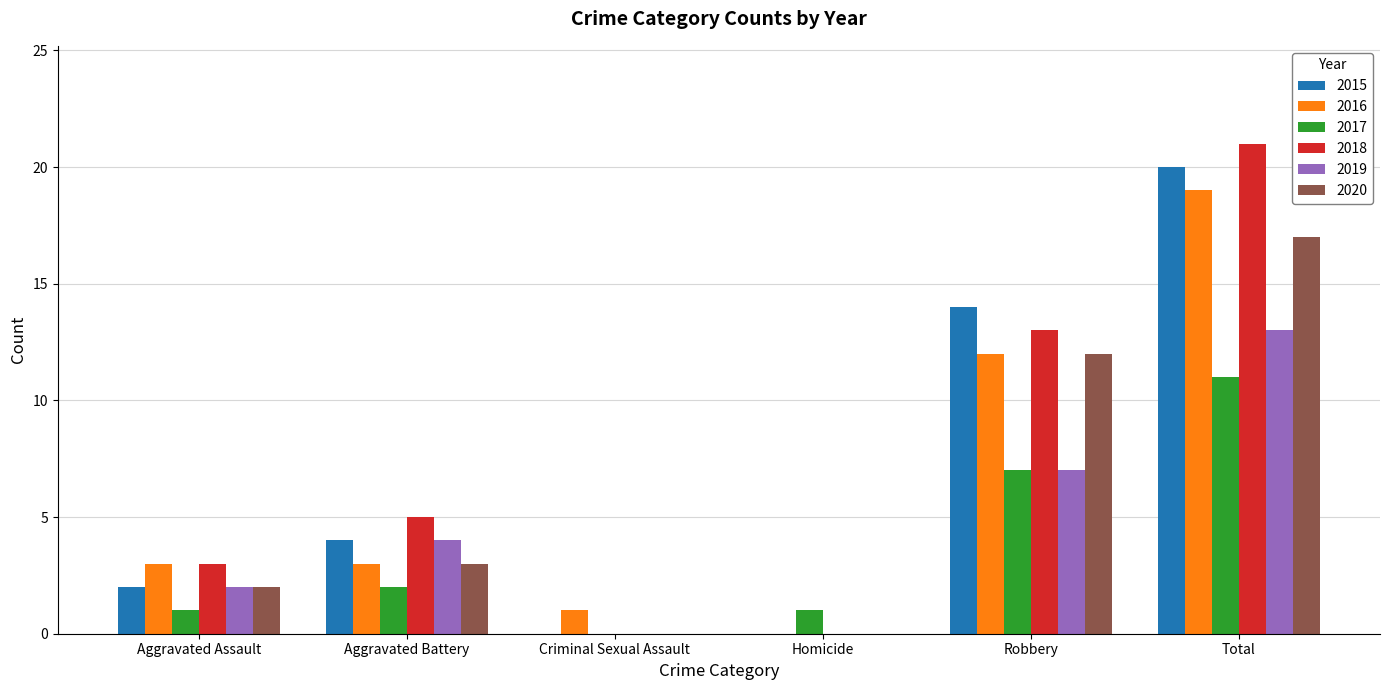

What is the maximum value shown in the chart?

21